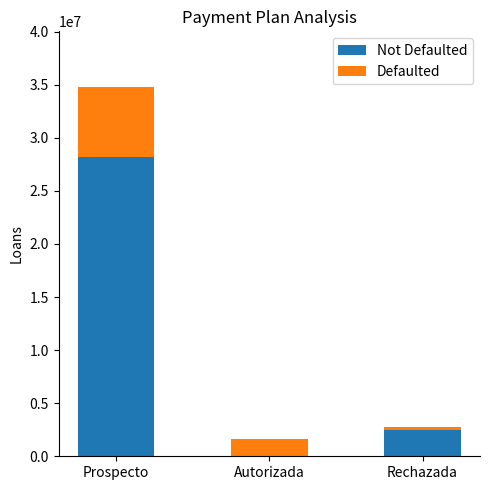

At which category is the sum across all series the highest?

Prospecto